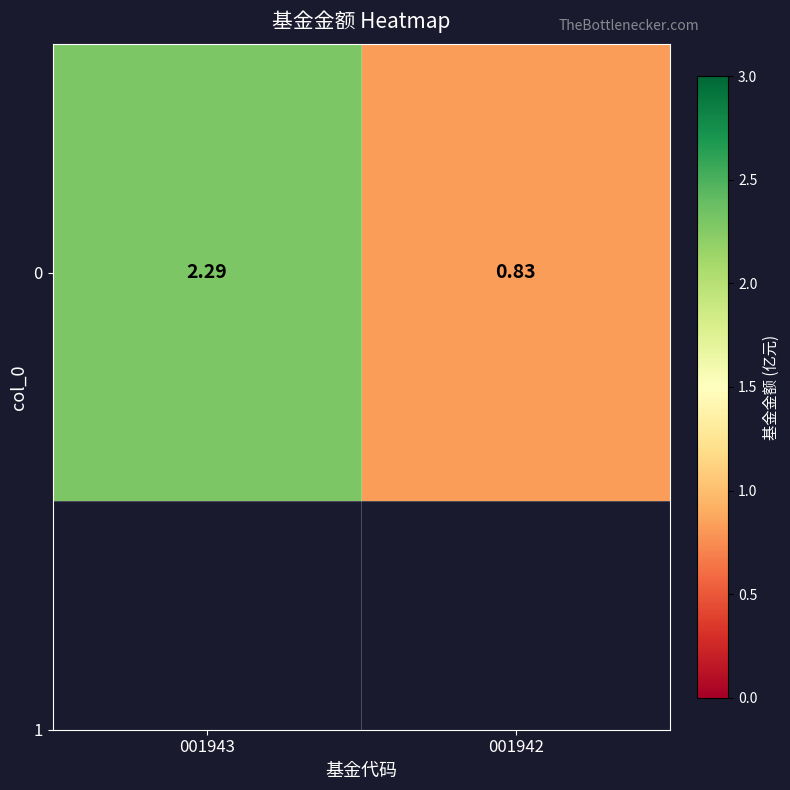

At which category does the chart reach its minimum across all series?

001942